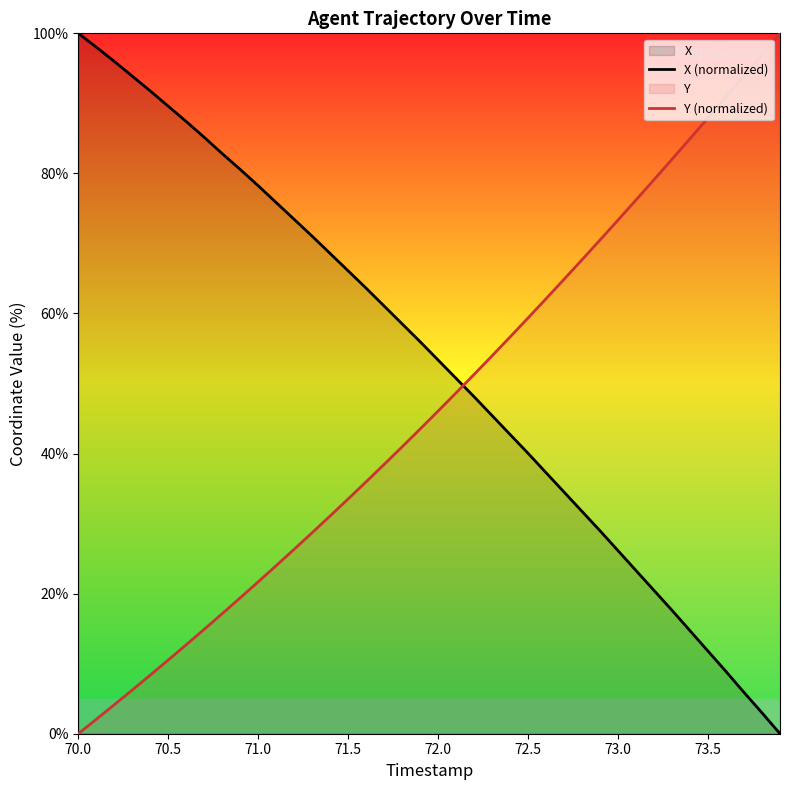

How many intersections are there between X (normalized) and Y (normalized)?

1